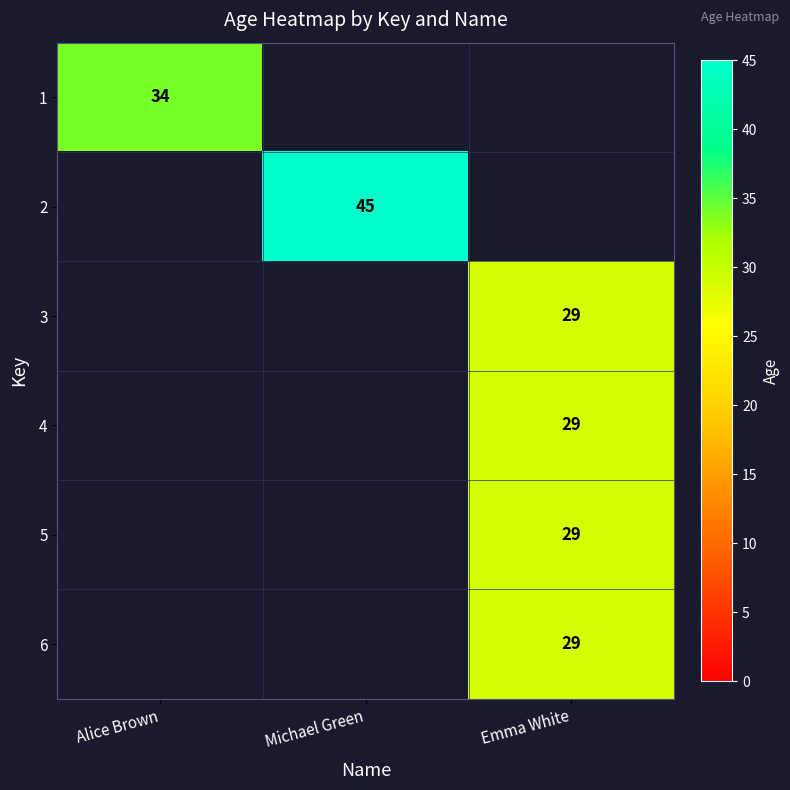

Which has a higher value, Emma White or Alice Brown?

Alice Brown